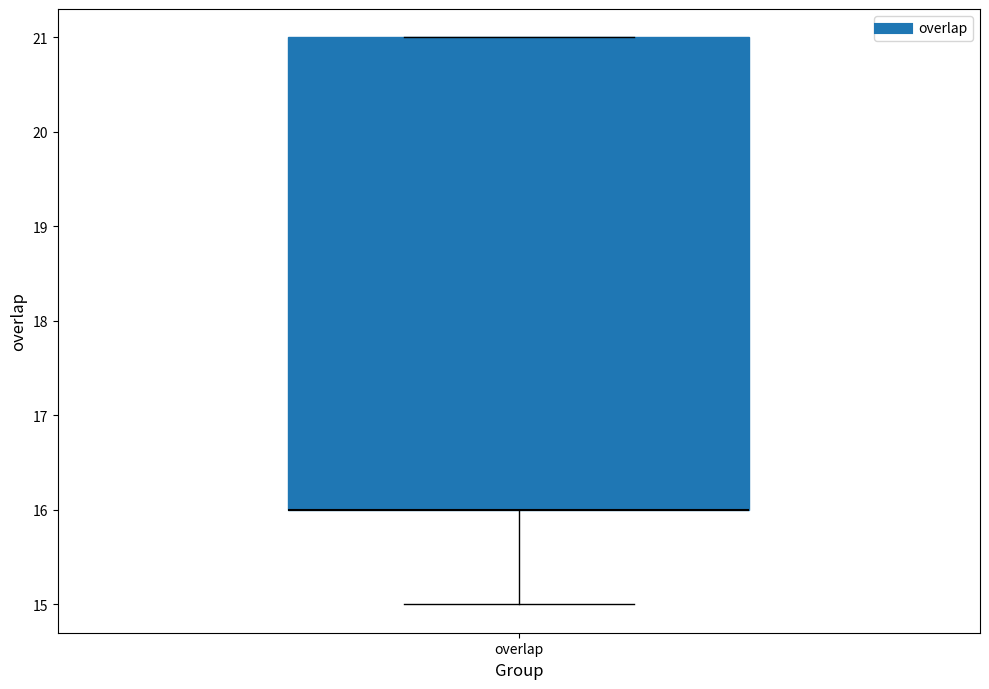

Read this box plot against the y-axis: the position of the median line, the range covered by the box, and the ends of both whiskers. The values are not printed on the chart, so give them approximately, as read against the axis.

median 16 (drawn on the box's lower edge), box 16 to 21, whiskers 15 to 21